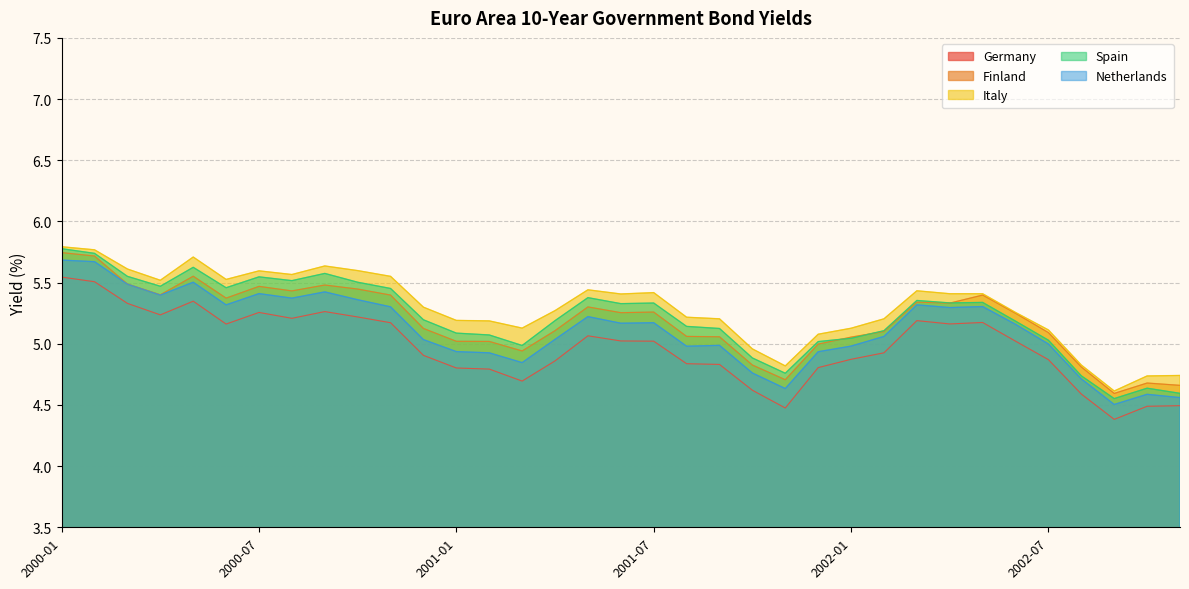

Where is the first local minimum for Spain?

2000-04